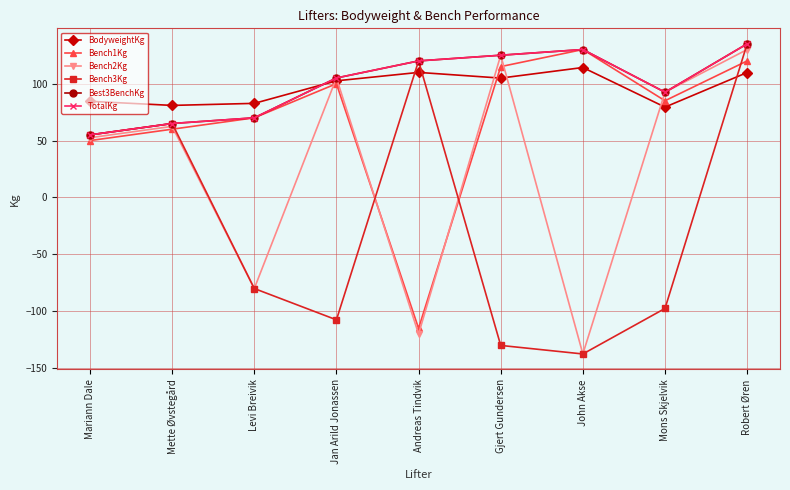

Which category has the highest value across all series?

Robert Øren